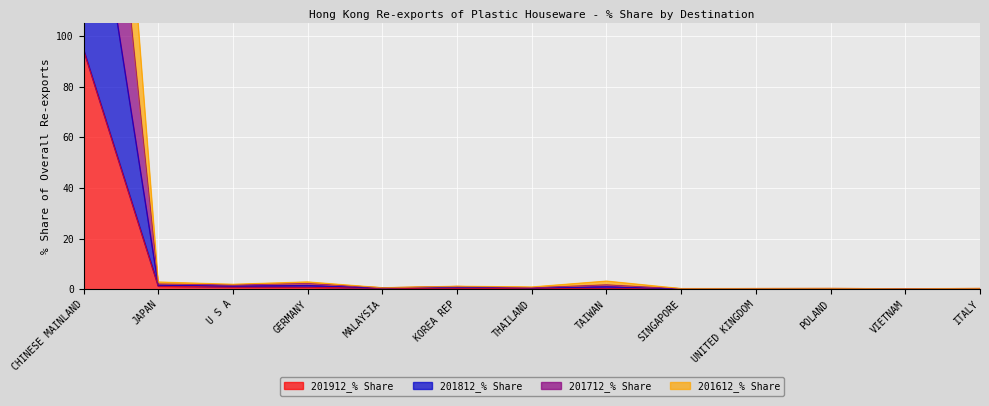

What is the approximate value of 201712_% Share at SINGAPORE?

0.2